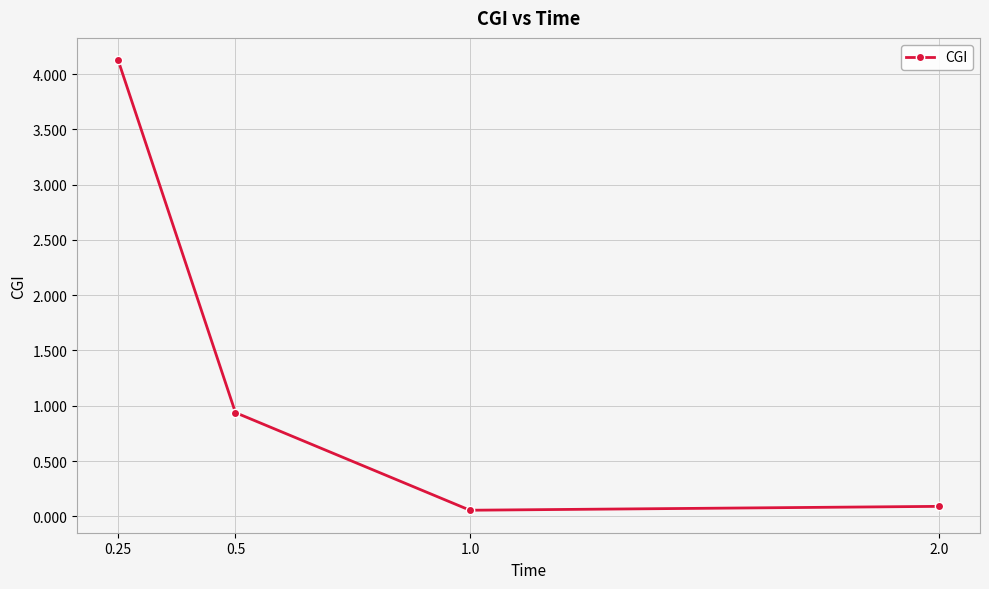

True or false: the data shows 4.1 at 0.25.

True